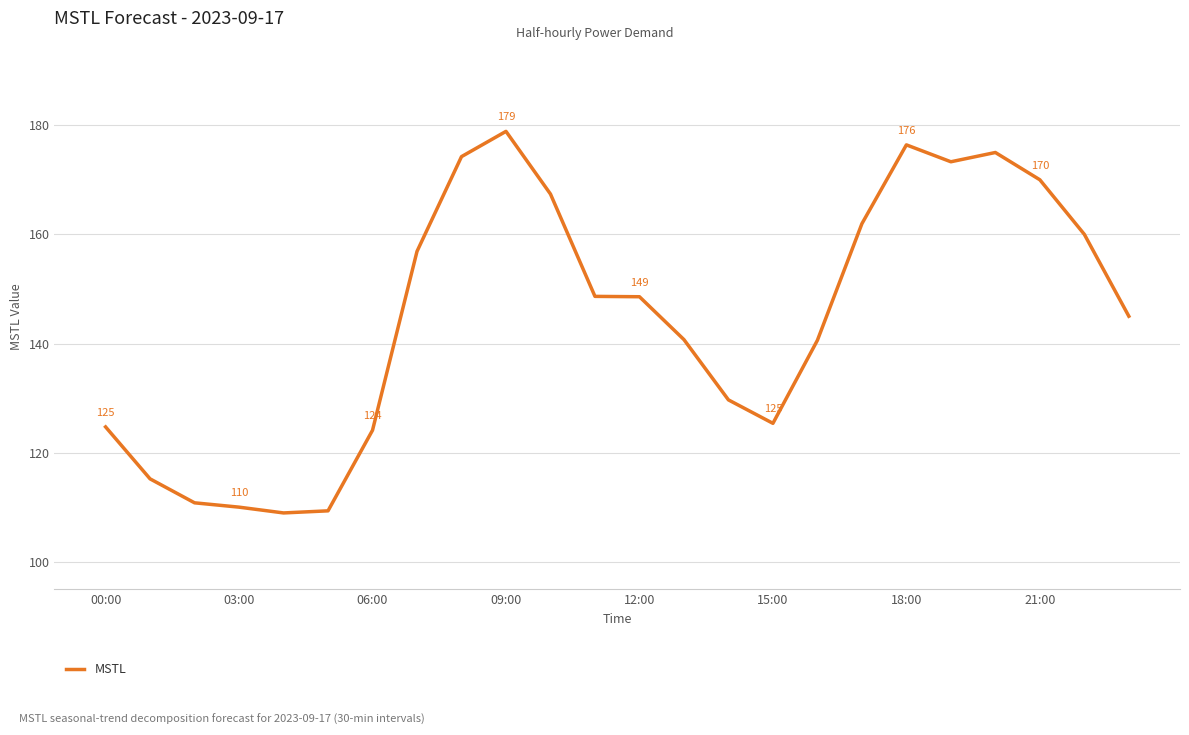

What is the maximum value shown in the chart?

178.9